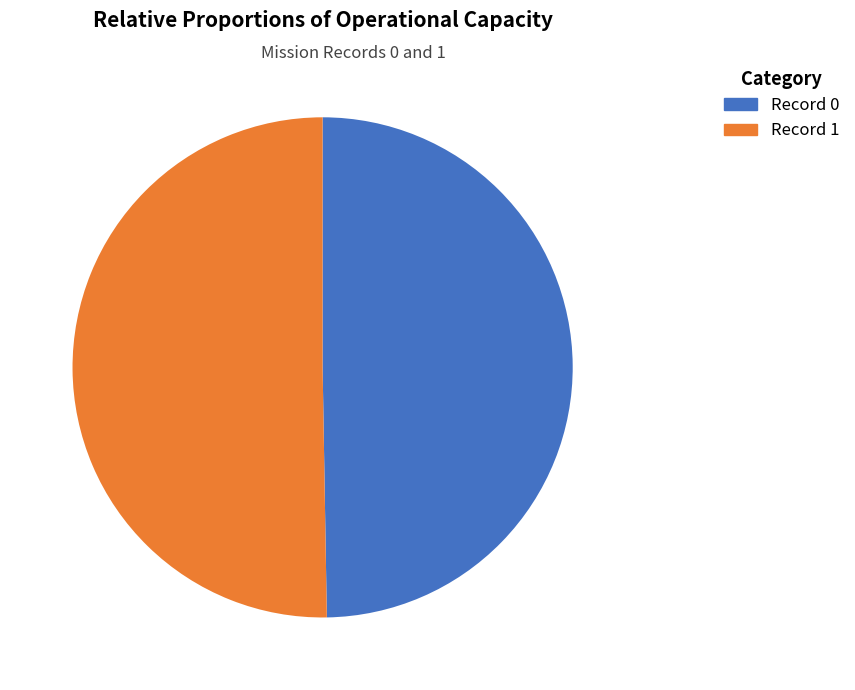

Is there any slice that represents more than half of the pie?

Yes